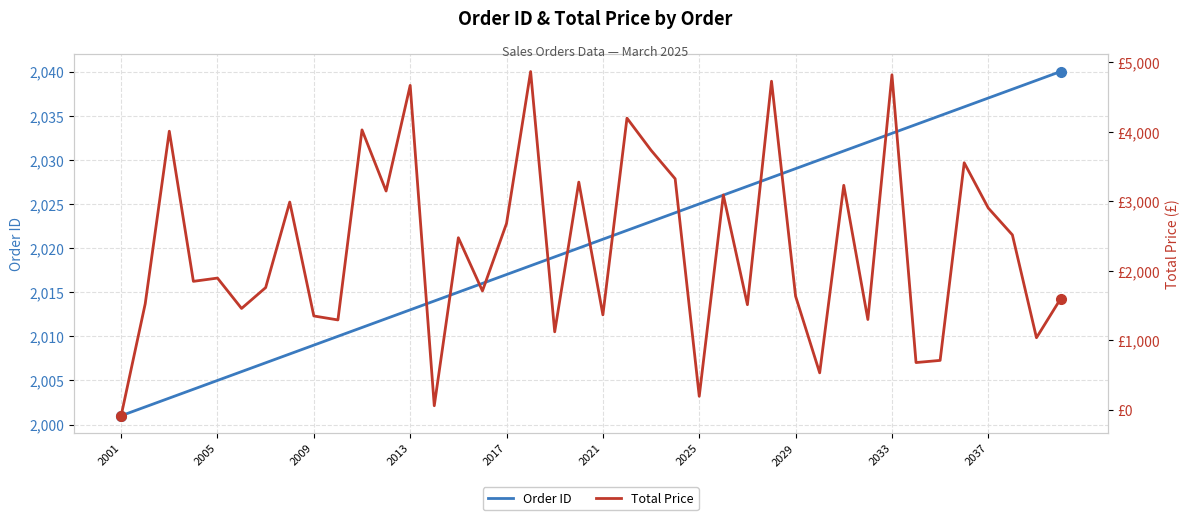

Which series changed the most between 23 and 33?

Total Price